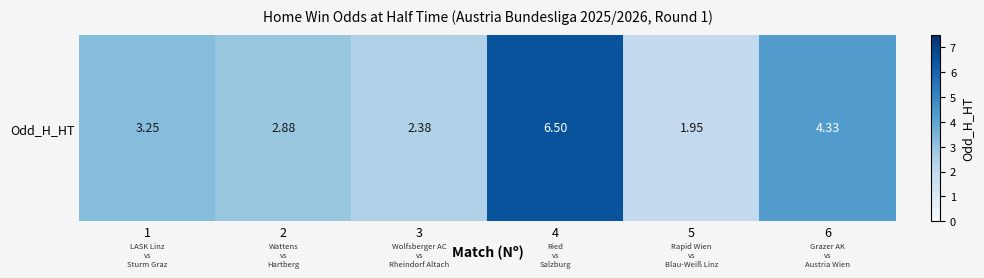

How many values are below 3?

3